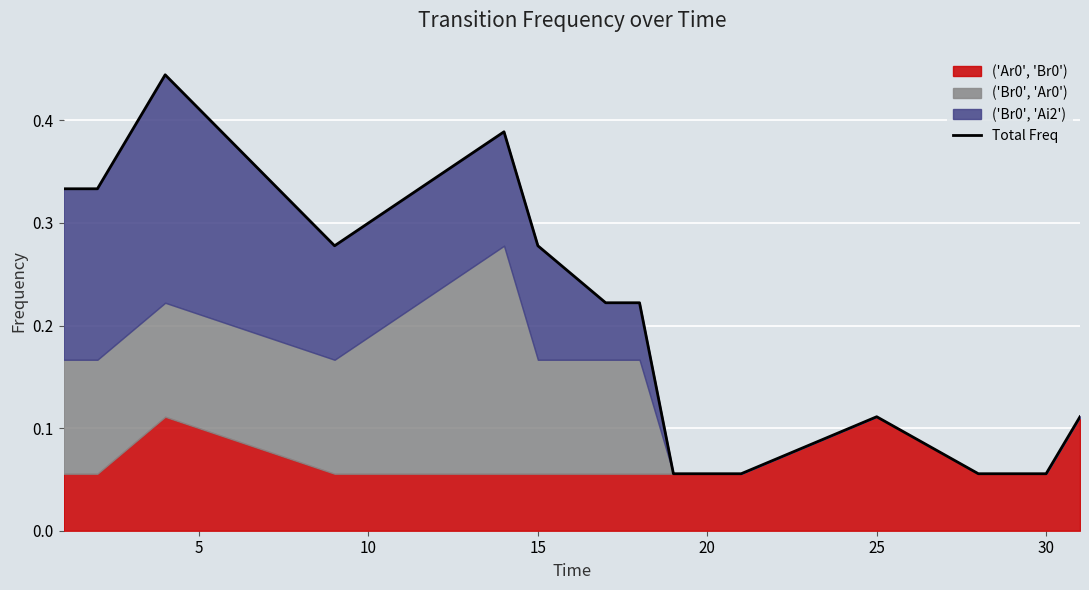

True or false: there are more than 0 points higher than both neighbors.

True